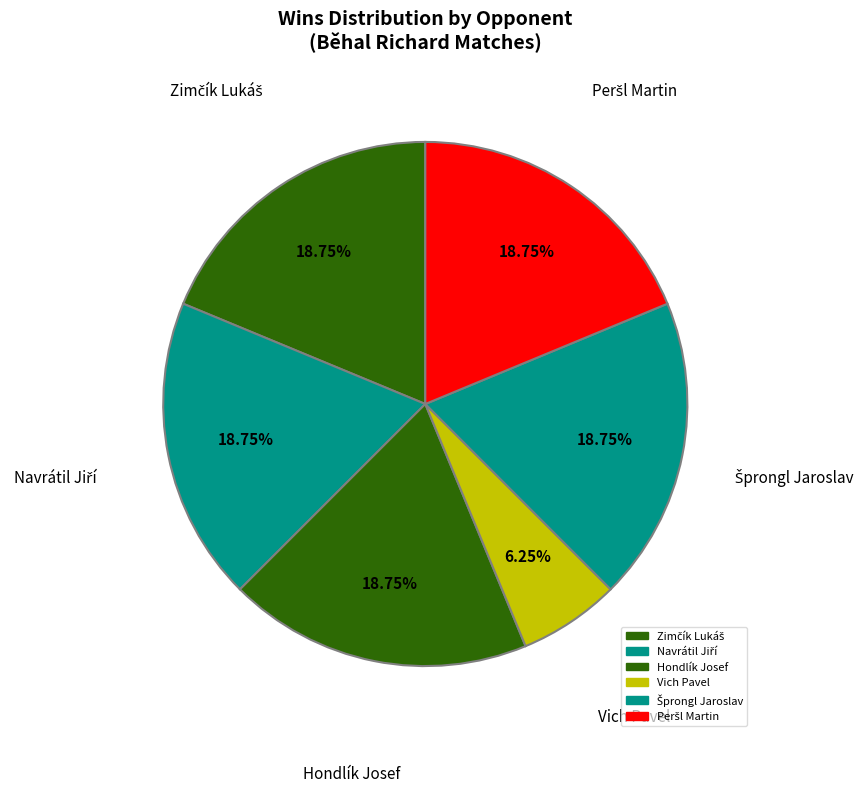

How many segments does this pie chart have?

6